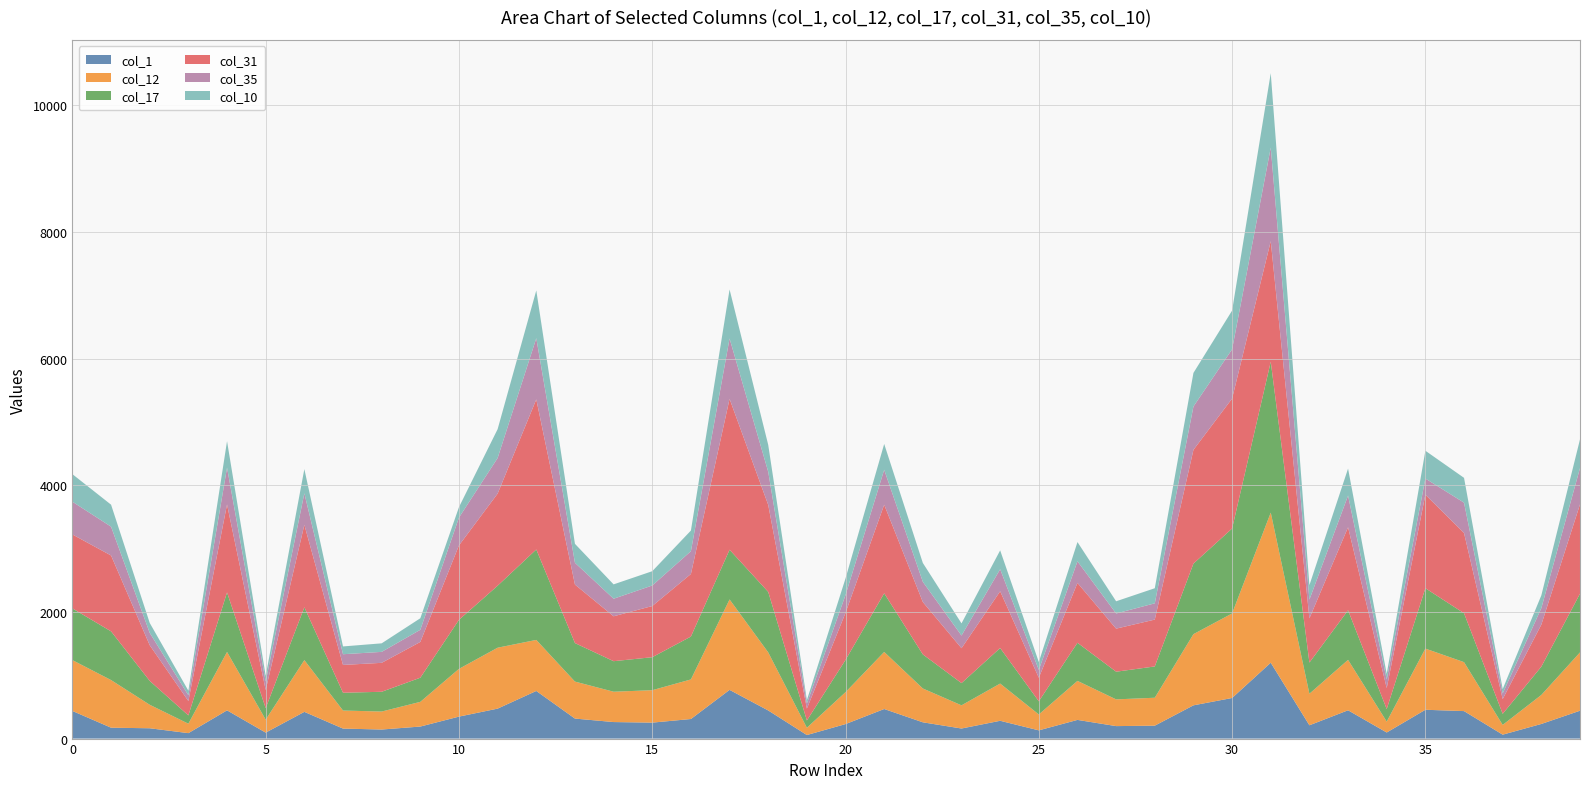

Reading right to left, extract all data points from this chart.

col_1: 440	231	62	434	455	96	447	210	1198	641	525	204	197	295	130	281	159	257	467	229	56	444	769	309	252	261	316	752	473	347	190	143	158	422	94	446	86	163	172	436
col_12: 921	458	154	773	966	172	796	498	2370	1335	1124	441	422	616	251	588	366	534	901	504	115	917	1428	625	512	479	584	806	962	754	390	284	285	817	205	922	149	371	752	803
col_17: 927	447	175	772	953	198	783	492	2382	1341	1114	494	437	602	208	561	351	538	926	509	115	955	785	677	521	482	608	1428	979	774	381	312	281	834	182	940	131	377	769	816
col_31: 1410	664	233	1268	1477	332	1311	699	1904	2052	1796	740	680	945	372	896	551	827	1399	744	187	1374	2382	988	808	709	924	2370	1454	1176	565	457	439	1302	286	1389	227	563	1198	1168
col_35: 573	260	89	478	255	134	500	295	1477	778	684	257	239	341	124	348	200	319	551	281	80	523	953	360	324	277	344	966	562	439	192	173	169	498	133	581	91	195	455	517
col_10: 454	202	69	392	439	89	426	229	1176	611	531	238	193	304	124	298	192	298	408	263	55	425	774	326	226	227	299	754	456	165	182	135	123	382	92	418	72	157	347	435